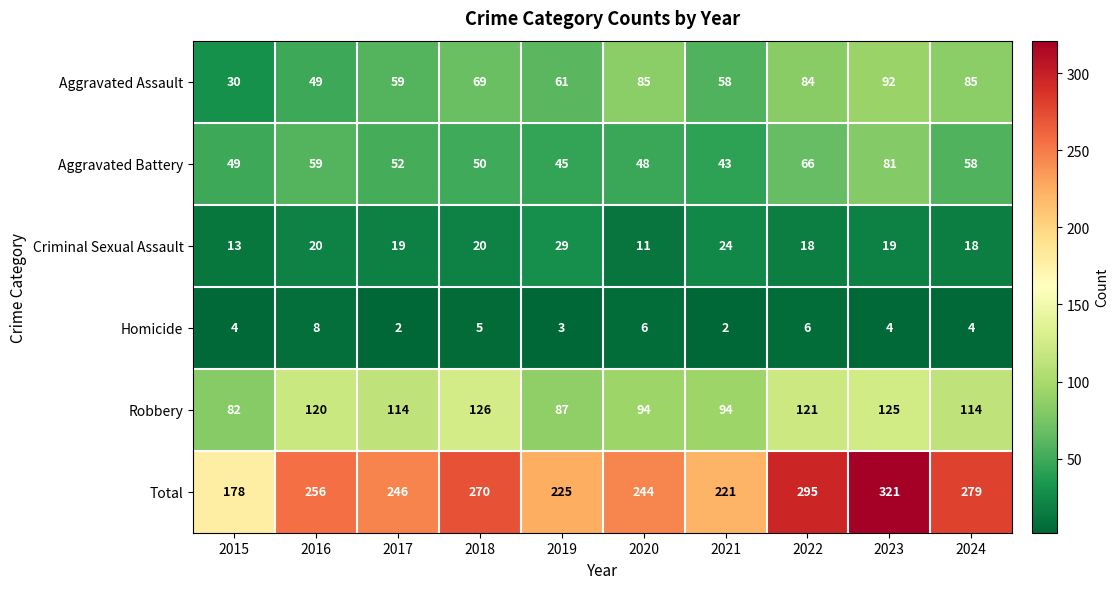

Which label corresponds to the largest value in the chart?

2023